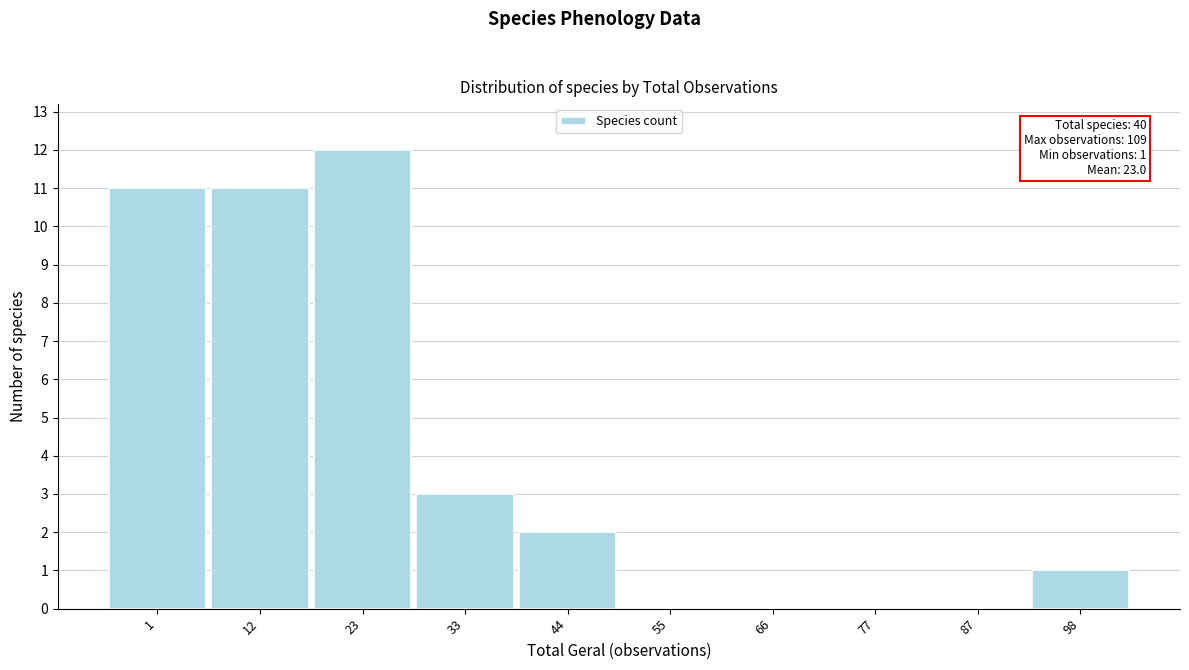

Reading left to right, transcribe all the data shown in this chart.

1=11	12=11	23=12	33=3	44=2	55=0	66=0	77=0	87=0	98=1